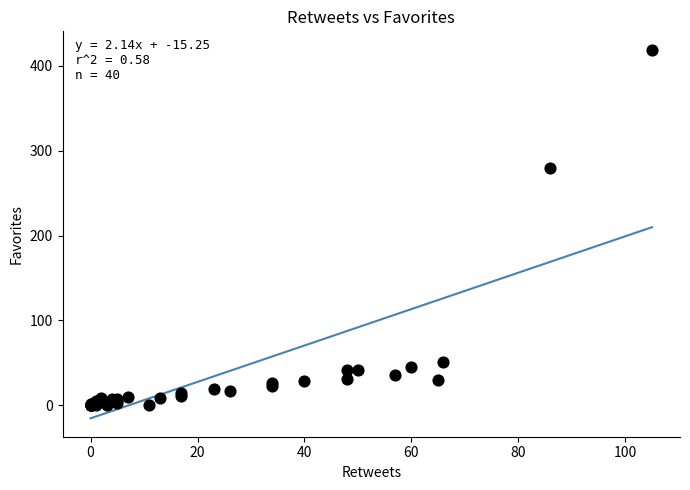

What Y value in the scatter plot is closest to 209?

280